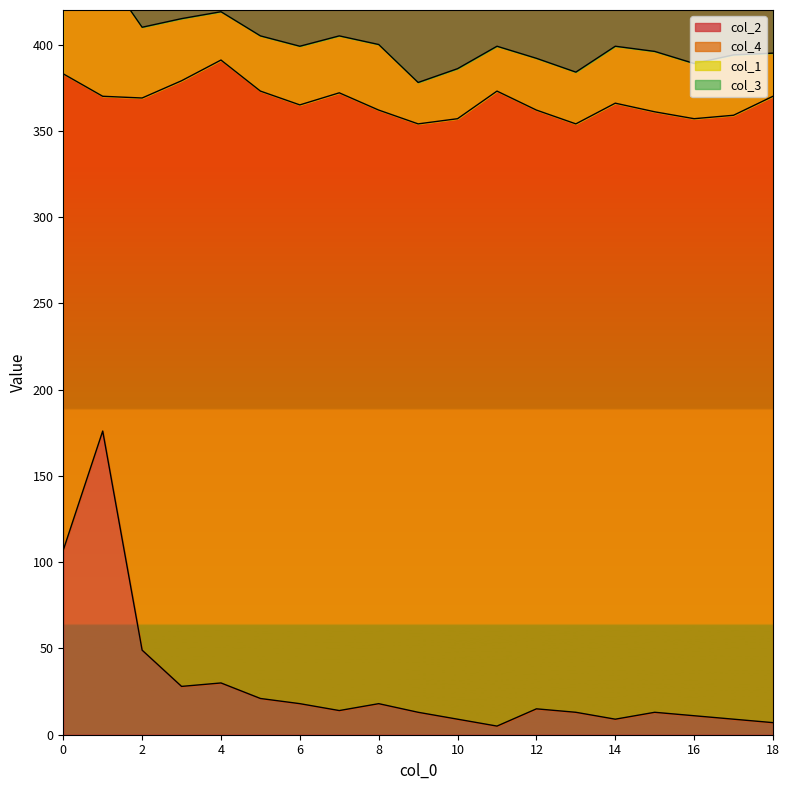

What is the average value of the col_3 series?

402